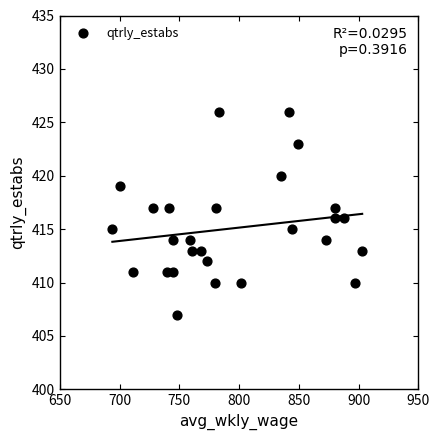

What is the range of X values (max minus min)?

209